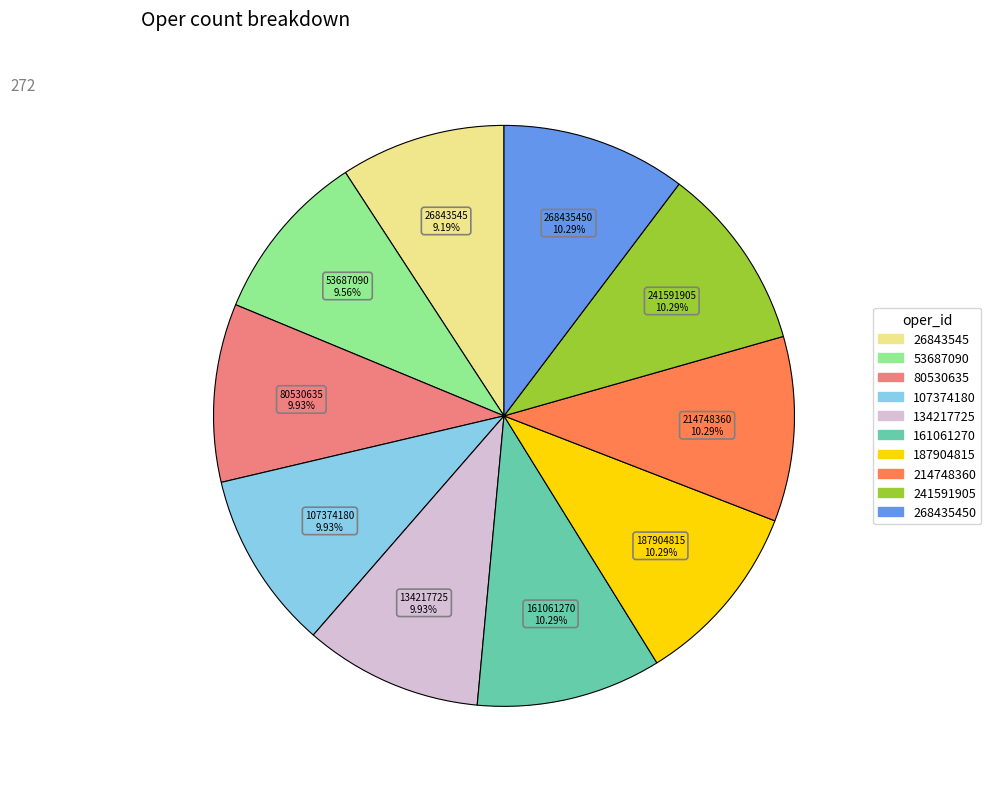

Does any single category account for the majority?

No